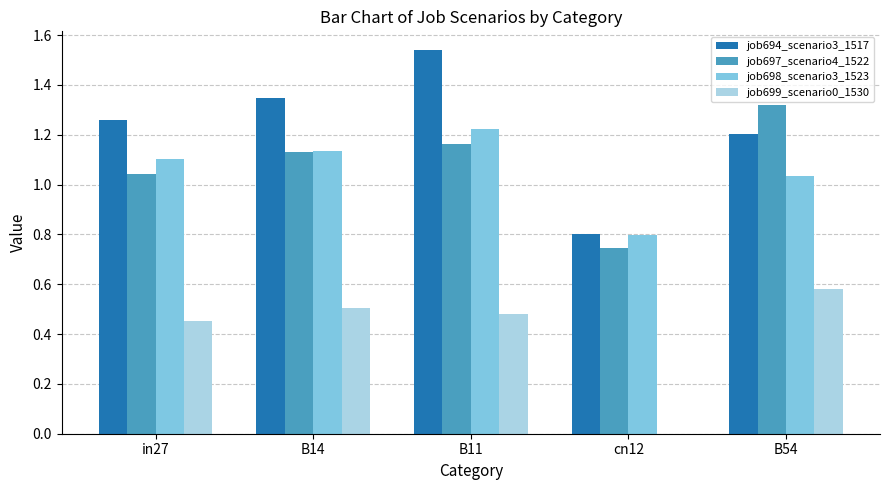

At which category is the sum across all series the highest?

B11